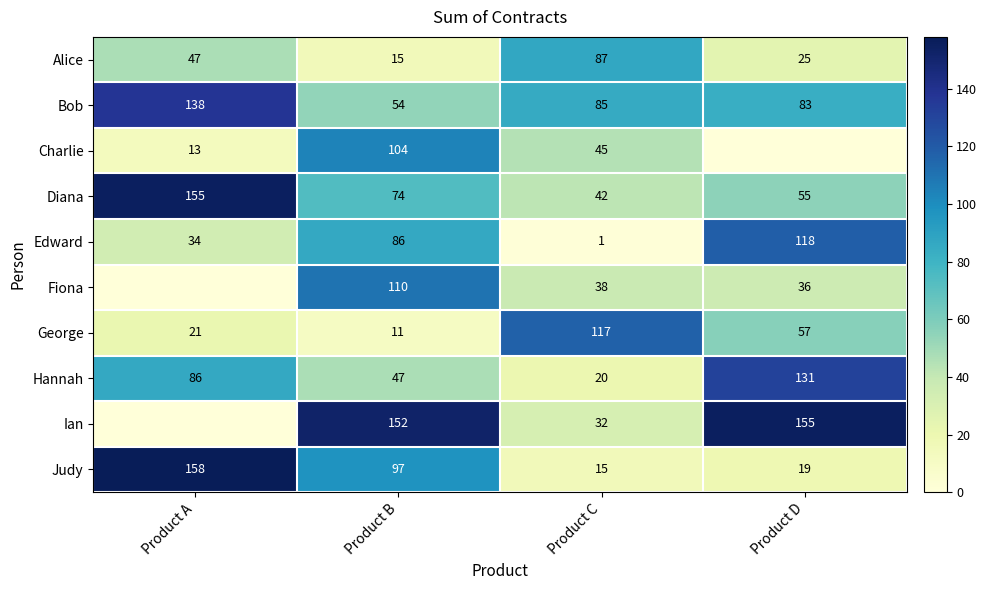

What is the difference between the Alice values at Product D and Product C?

62